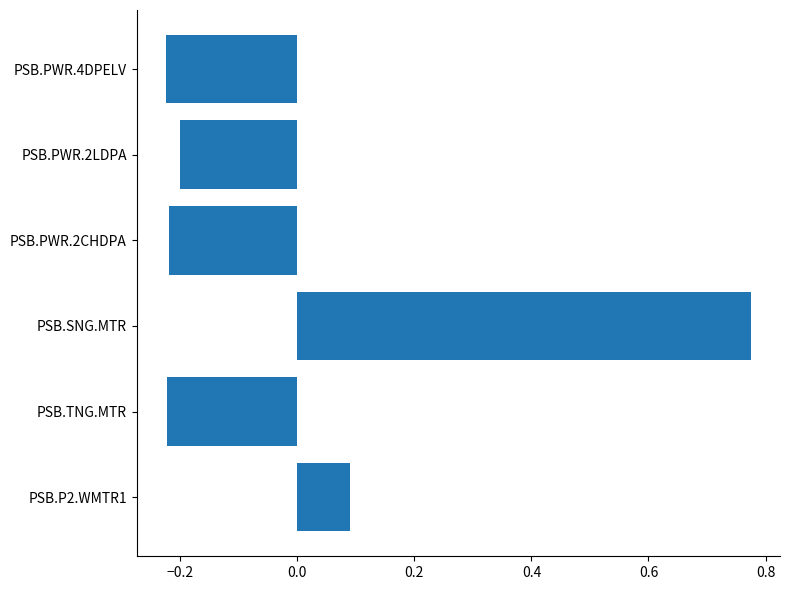

Count the number of values greater than 0.

2